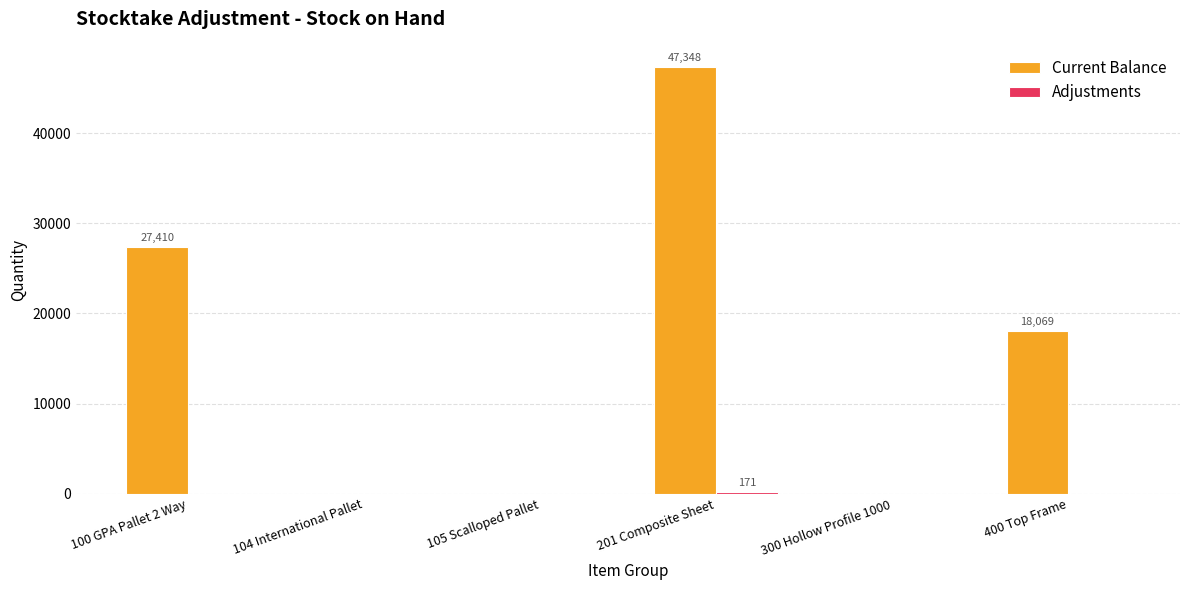

What is the total value across all series at 100 GPA Pallet 2 Way?

27410